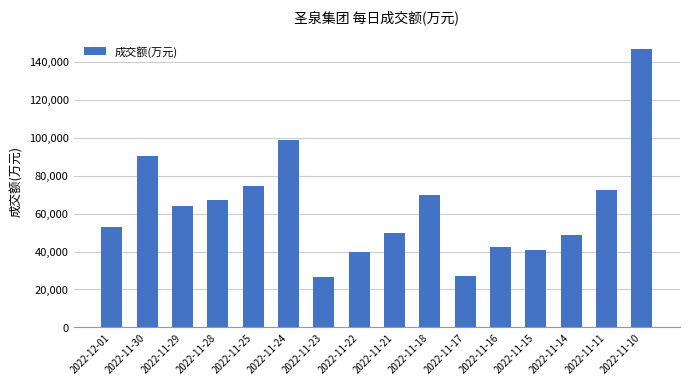

Which category has the highest value across all series?

2022-11-10